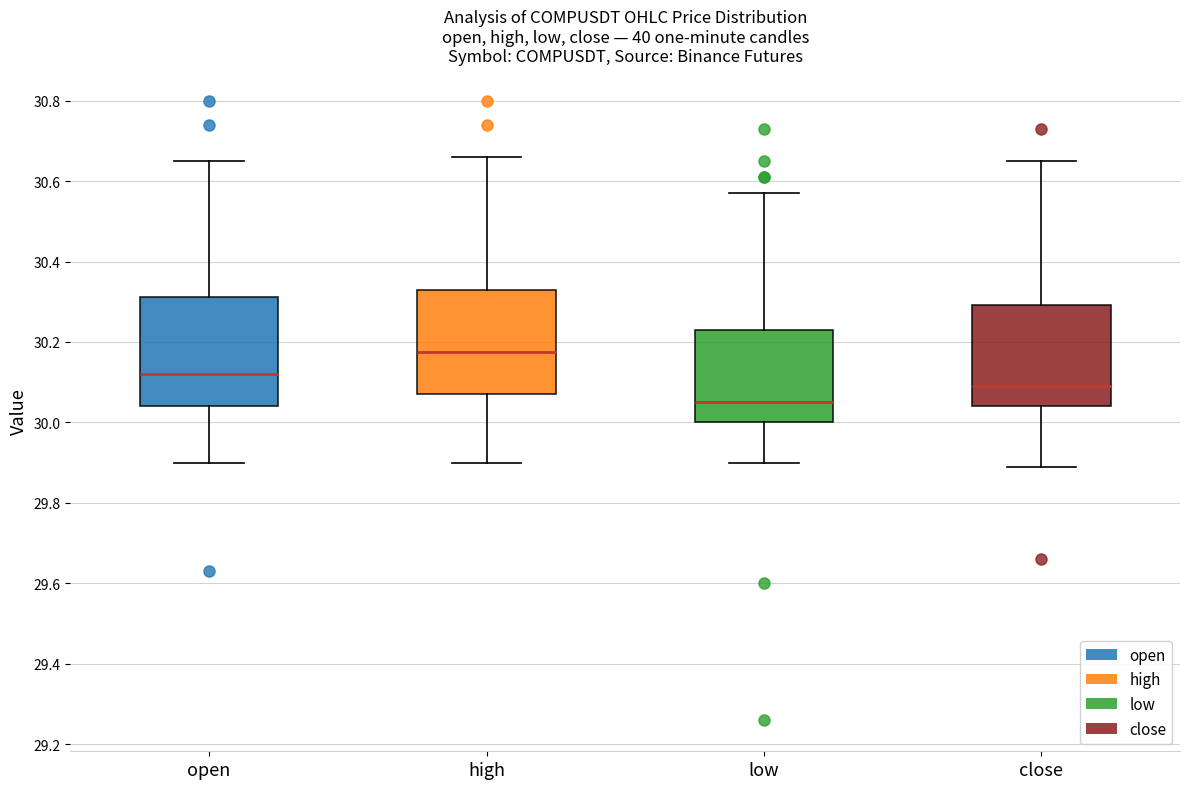

Where is the lower edge of the box for close on the y-axis? The values are not printed on the chart, so give them approximately, as read against the axis.

30.04